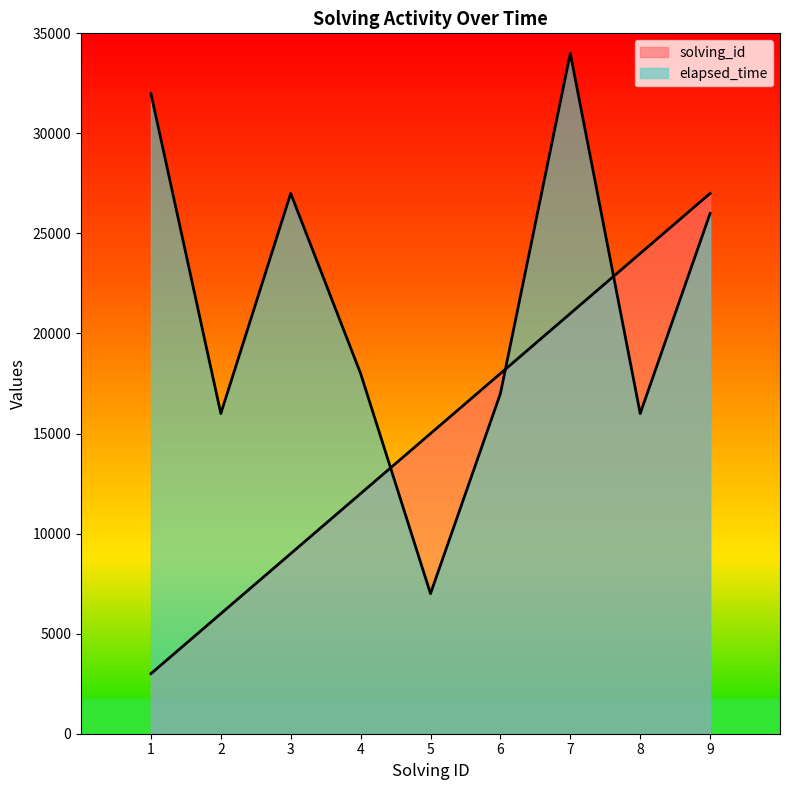

At which label is solving_id closest to 15000?

5